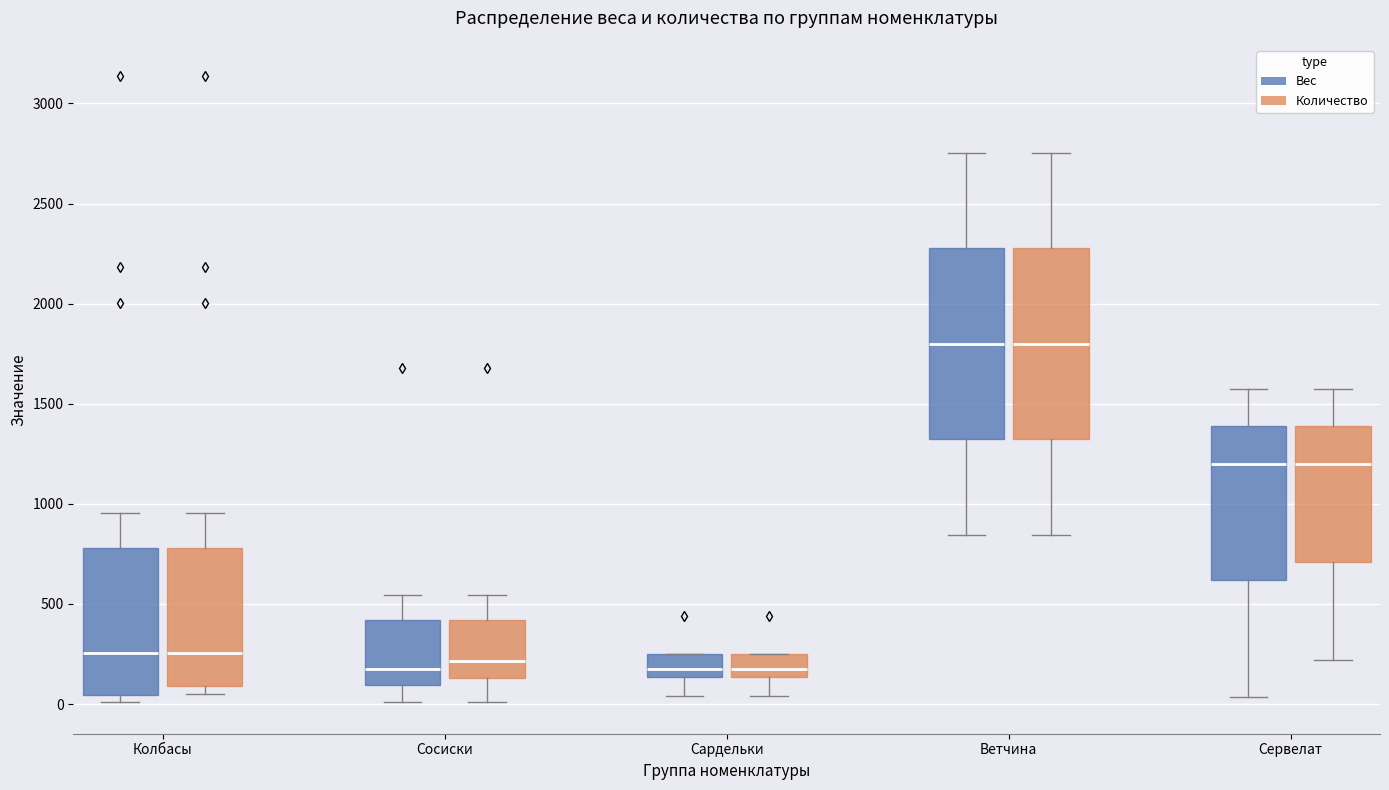

Reading left to right, transcribe this box plot: for each box, give where its median line is, the range the box spans, and where its two whiskers end, as read against the y-axis. The values are not printed on the chart, so give them approximately, as read against the axis.

Колбасы (Вес): median 250, box 50 to 800, whiskers 0 to 950
Колбасы (Количество): median 250, box 100 to 800, whiskers 50 to 950
Сосиски (Вес): median 200, box 100 to 400, whiskers 0 to 550
Сосиски (Количество): median 200, box 150 to 400, whiskers 0 to 550
Сардельки (Вес): median 200, box 150 to 250, whiskers 50 to 250
Сардельки (Количество): median 200, box 150 to 250, whiskers 50 to 250
Ветчина (Вес): median 1800, box 1300 to 2300, whiskers 850 to 2750
Ветчина (Количество): median 1800, box 1300 to 2300, whiskers 850 to 2750
Сервелат (Вес): median 1200, box 600 to 1400, whiskers 50 to 1550
Сервелат (Количество): median 1200, box 700 to 1400, whiskers 200 to 1550